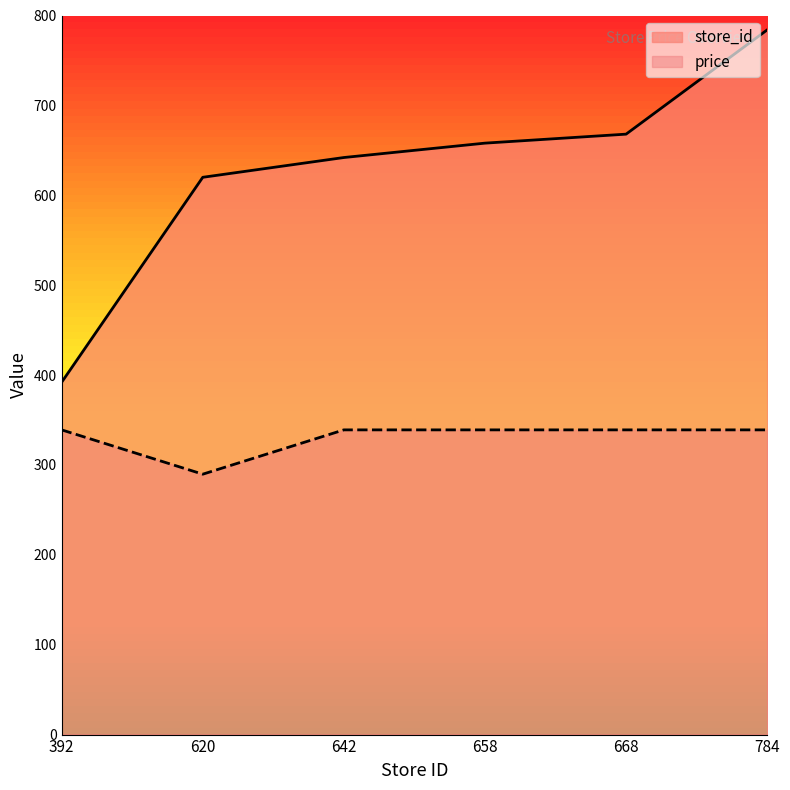

True or false: price has more than 0 interior local peaks.

False